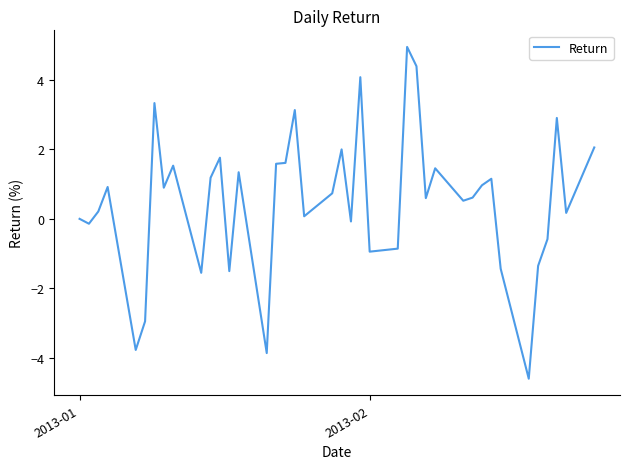

Does the chart display data point markers on the line(s)?

No